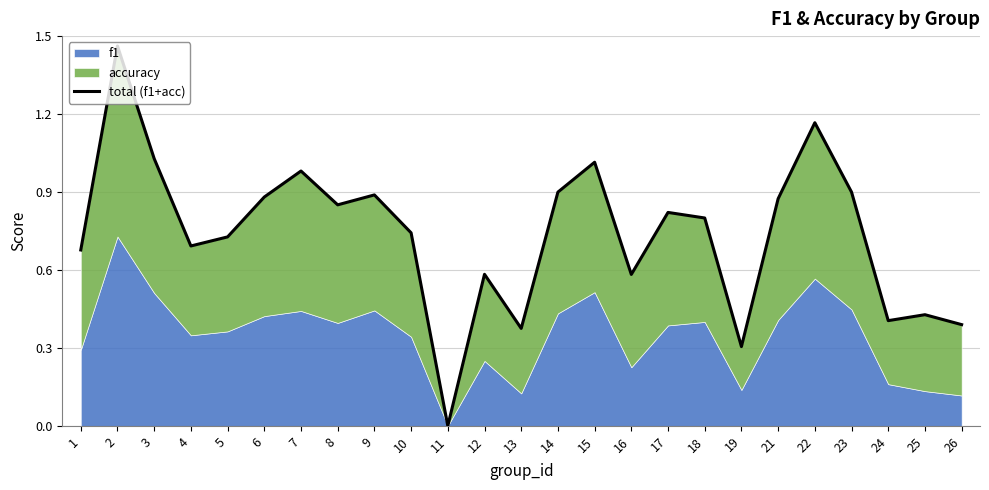

What value does the data have at 4?

0.7